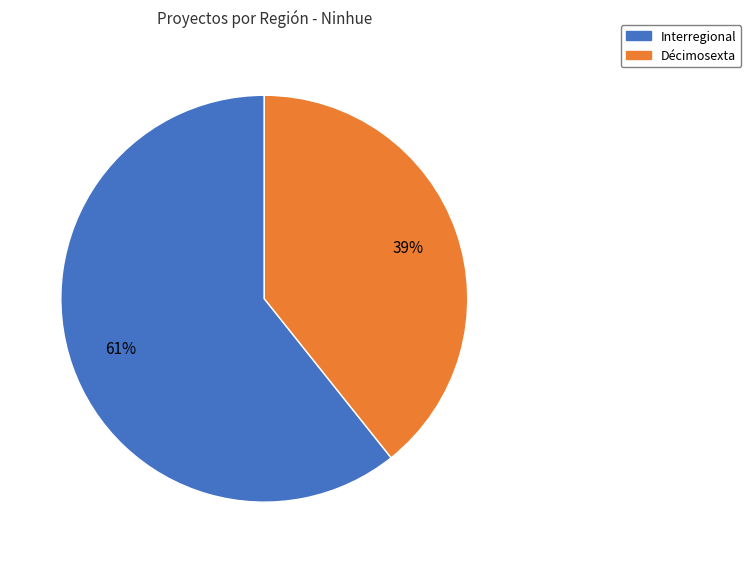

Which slice is the largest?

Interregional